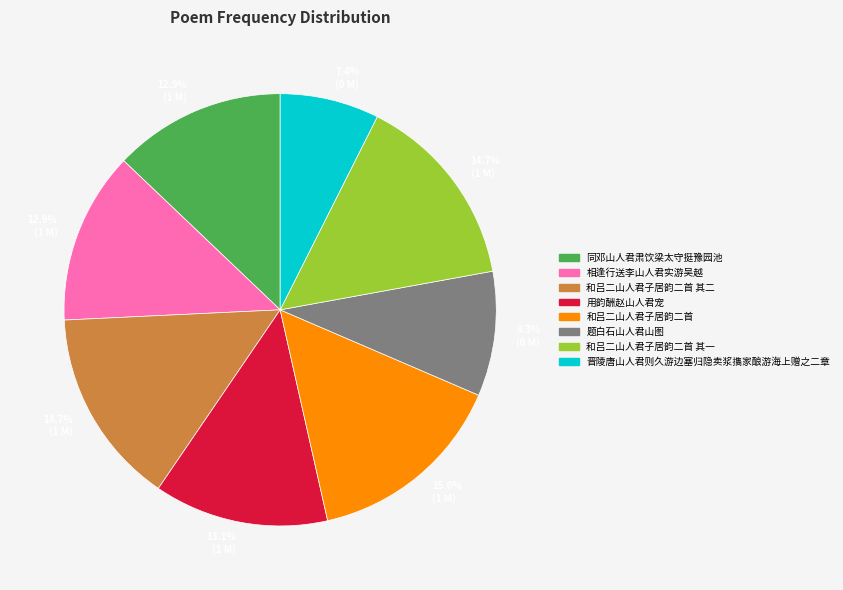

Does any single category account for the majority?

No